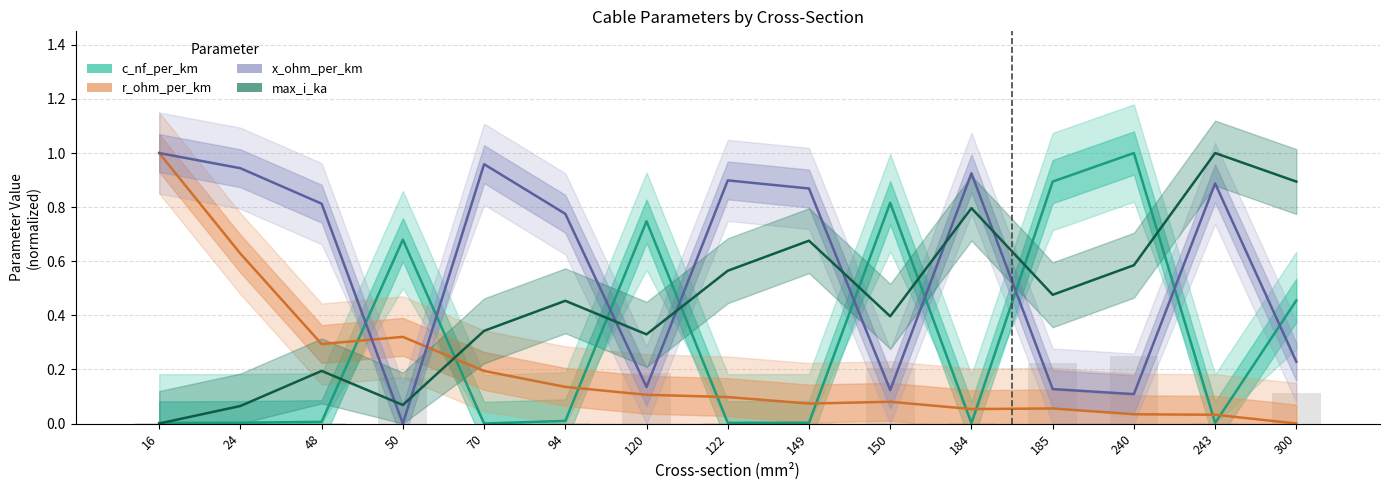

True or false: max_i_ka has a value of 1.6 at 243.

False